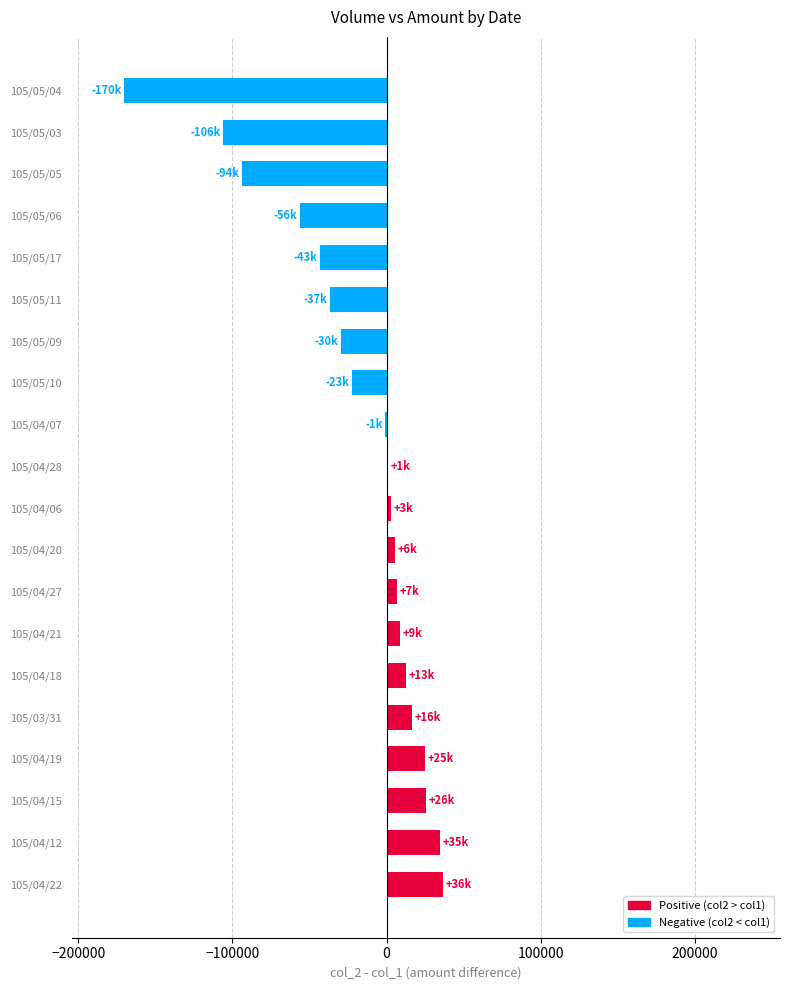

At which label is the value closest to -66880?

105/05/06